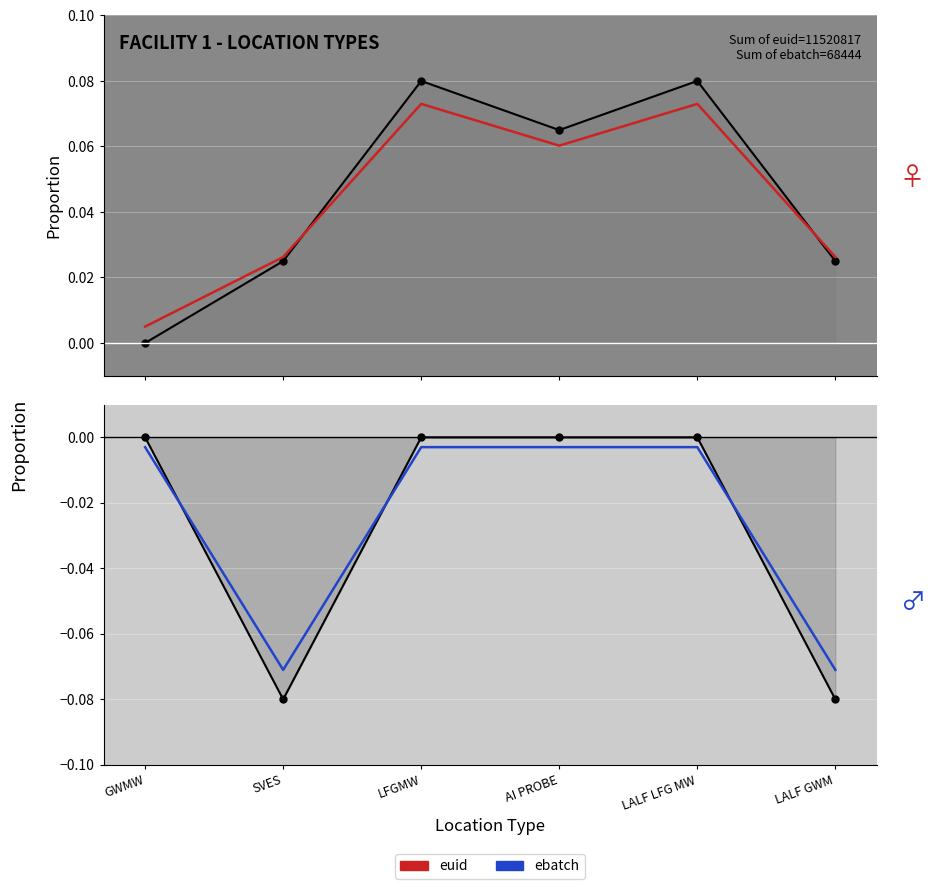

Is the value of euid at LFGMW greater than the value of ebatch at GWMW?

Yes